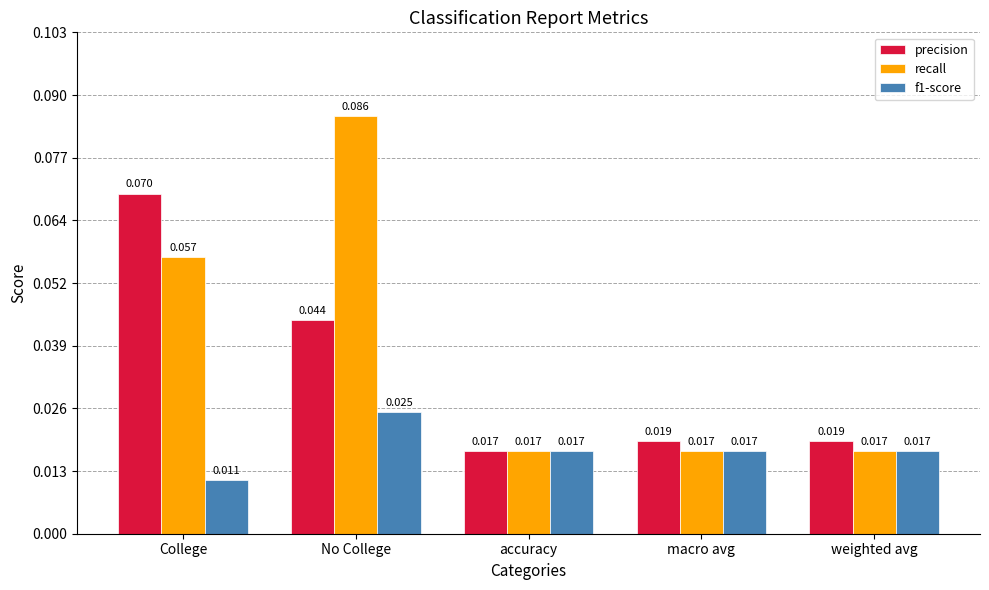

At which label is precision closest to 0?

accuracy